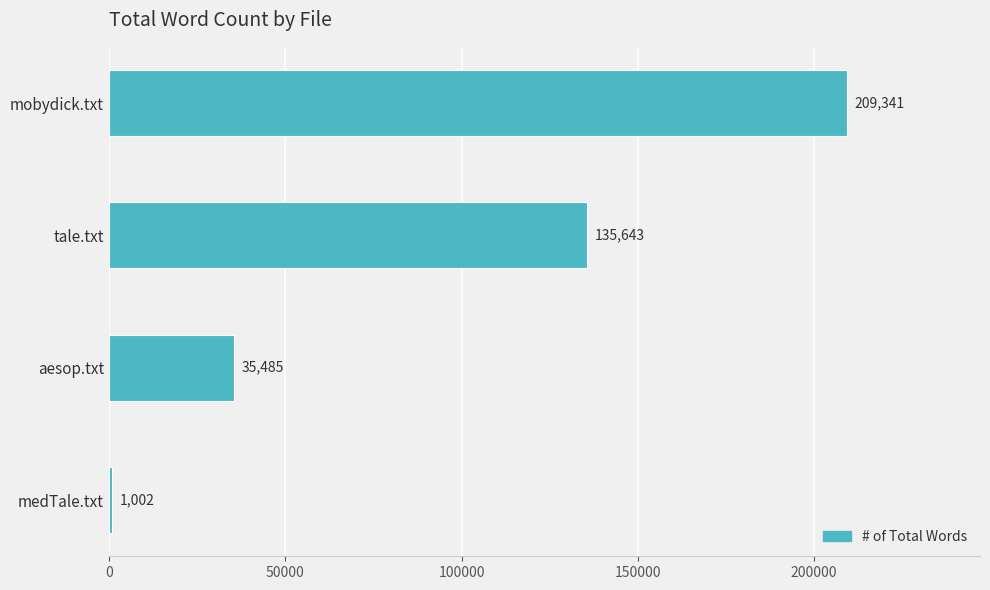

List the labels in order of value, largest first.

mobydick.txt, tale.txt, aesop.txt, medTale.txt